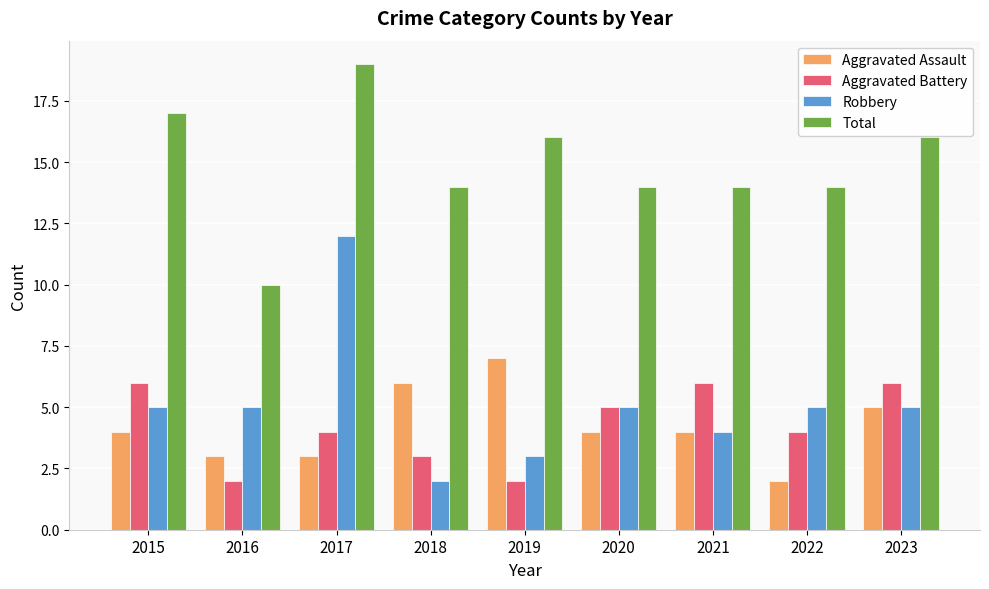

Reading left to right, list all the values displayed in this chart.

Aggravated Assault: 4	3	3	6	7	4	4	2	5
Aggravated Battery: 6	2	4	3	2	5	6	4	6
Robbery: 5	5	12	2	3	5	4	5	5
Total: 17	10	19	14	16	14	14	14	16